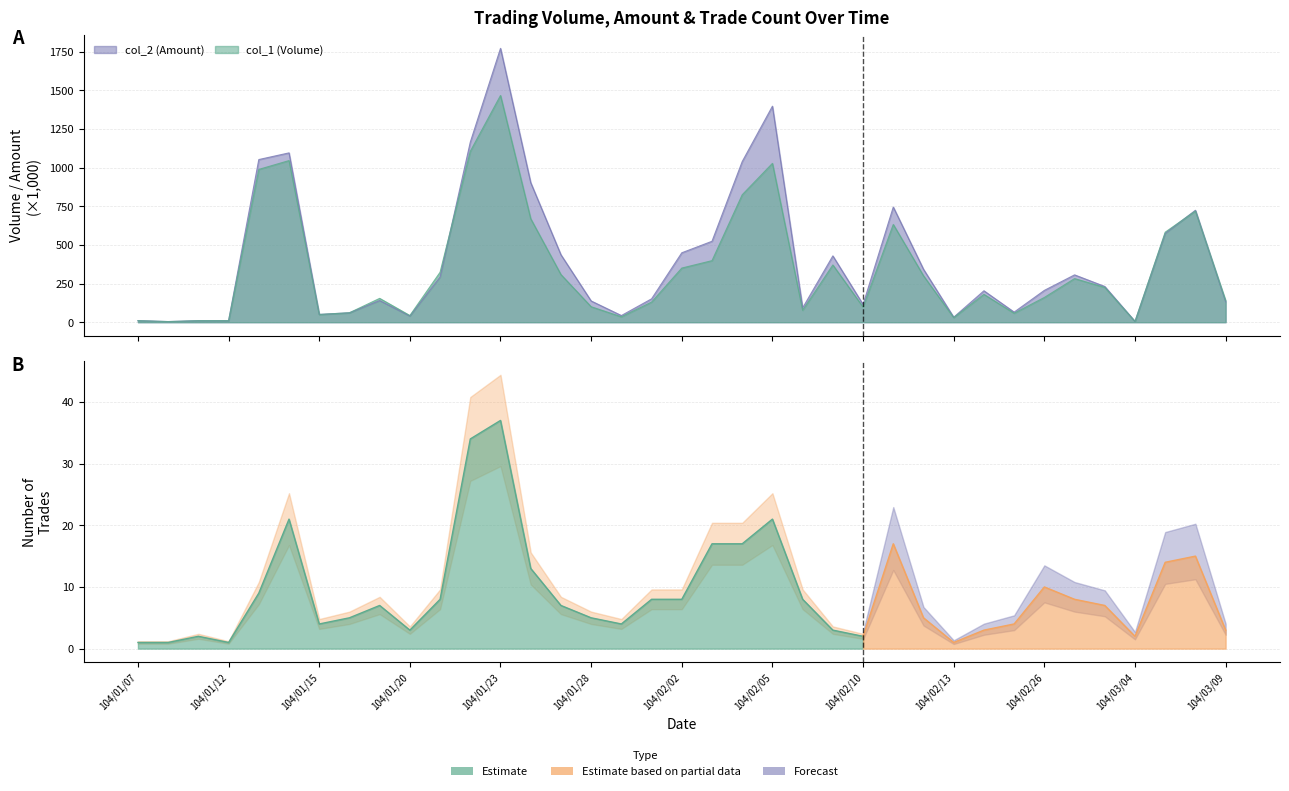

Reading right to left, extract all data points from this chart.

col_1 (Volume): 140.0	719.0	582.0	5.0	225.0	282.0	160.0	58.0	180.0	30.0	300.0	632.0	98.0	370.0	77.0	1027.0	824.0	398.0	350.0	130.0	35.0	100.0	308.0	669.0	1466.0	1105.0	323.0	43.0	154.0	61.0	50.0	1045.0	988.0	10.0	10.0	4.0	10.0
col_2 (Amount): 132.6	723.8	574.2	5.0	231.0	306.0	205.7	65.2	203.1	32.1	342.4	744.6	114.7	428.8	92.5	1396.6	1038.7	523.2	448.9	151.1	43.0	137.2	436.0	902.4	1770.7	1164.3	292.2	39.8	139.9	61.0	50.1	1094.8	1051.7	9.6	9.9	4.0	10.3